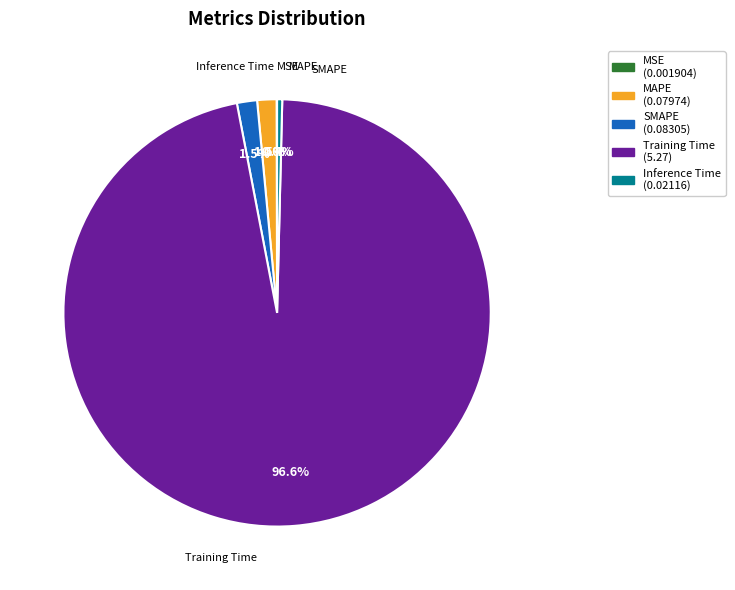

Is there a majority slice in this chart?

Yes